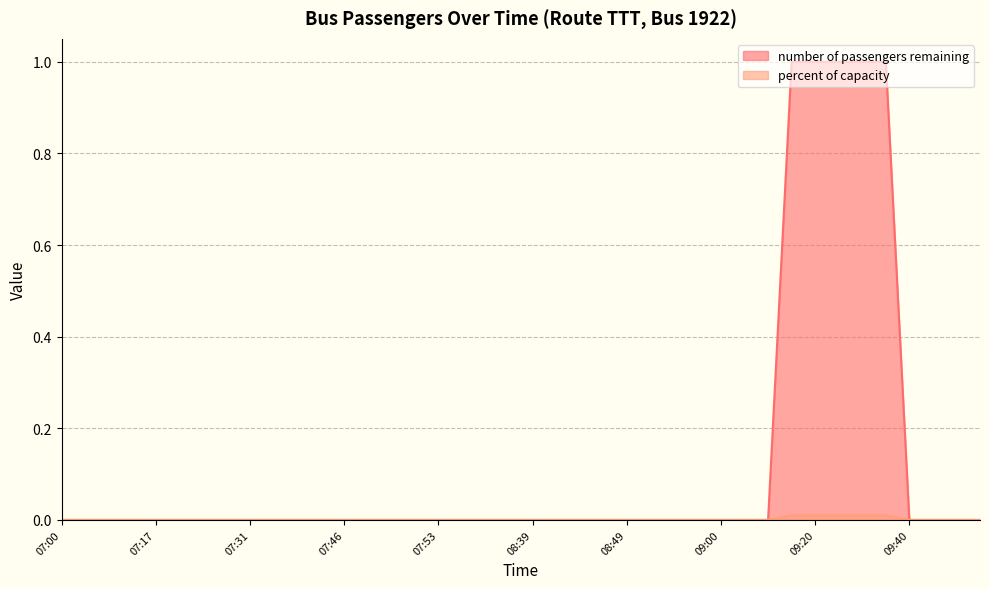

At which label is number of passengers remaining closest to 0?

07:00